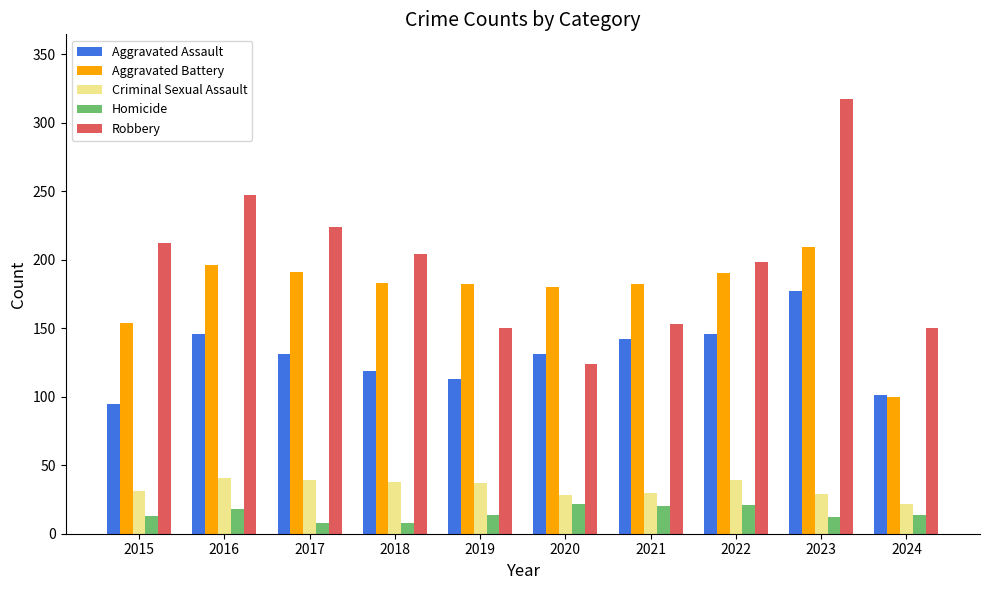

List the series in order of their peak value, highest first.

Robbery, Aggravated Battery, Aggravated Assault, Criminal Sexual Assault, Homicide